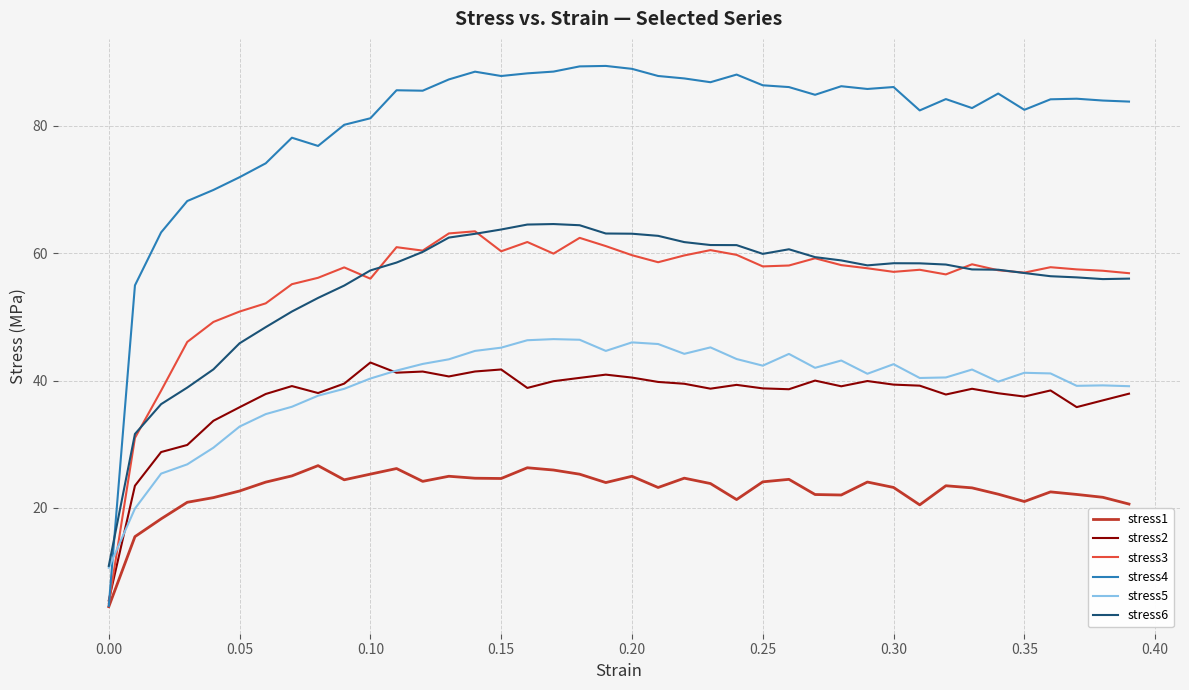

What is the average value of the stress4 series?

80.5